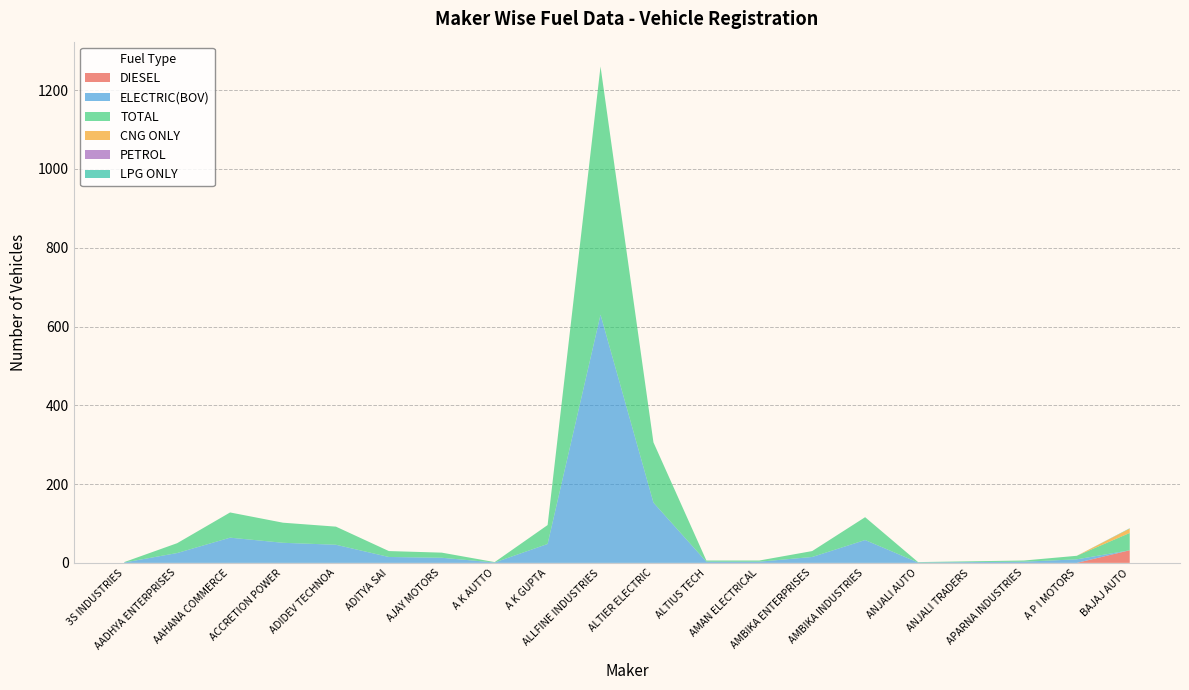

Reading left to right, what are all the values shown in this chart?

DIESEL: 3S INDUSTRIES=0	AADHYA ENTERPRISES=0	AAHANA COMMERCE=0	ACCRETION POWER=0	ADIDEV TECHNOA=0	ADITYA SAI=0	AJAY MOTORS=0	A K AUTTO=0	A K GUPTA=0	ALLFINE INDUSTRIES=0	ALTIER ELECTRIC=0	ALTIUS TECH=0	AMAN ELECTRICAL=0	AMBIKA ENTERPRISES=0	AMBIKA INDUSTRIES=0	ANJALI AUTO=0	ANJALI TRADERS=0	APARNA INDUSTRIES=0	A P I MOTORS=0	BAJAJ AUTO=32
ELECTRIC(BOV): 3S INDUSTRIES=1	AADHYA ENTERPRISES=25	AAHANA COMMERCE=64	ACCRETION POWER=51	ADIDEV TECHNOA=46	ADITYA SAI=15	AJAY MOTORS=13	A K AUTTO=1	A K GUPTA=48	ALLFINE INDUSTRIES=630	ALTIER ELECTRIC=153	ALTIUS TECH=3	AMAN ELECTRICAL=3	AMBIKA ENTERPRISES=15	AMBIKA INDUSTRIES=58	ANJALI AUTO=1	ANJALI TRADERS=2	APARNA INDUSTRIES=3	A P I MOTORS=9	BAJAJ AUTO=0
TOTAL: 3S INDUSTRIES=1	AADHYA ENTERPRISES=25	AAHANA COMMERCE=64	ACCRETION POWER=51	ADIDEV TECHNOA=46	ADITYA SAI=15	AJAY MOTORS=13	A K AUTTO=1	A K GUPTA=48	ALLFINE INDUSTRIES=630	ALTIER ELECTRIC=153	ALTIUS TECH=3	AMAN ELECTRICAL=3	AMBIKA ENTERPRISES=15	AMBIKA INDUSTRIES=58	ANJALI AUTO=1	ANJALI TRADERS=2	APARNA INDUSTRIES=3	A P I MOTORS=9	BAJAJ AUTO=44
CNG ONLY: 3S INDUSTRIES=0	AADHYA ENTERPRISES=0	AAHANA COMMERCE=0	ACCRETION POWER=0	ADIDEV TECHNOA=0	ADITYA SAI=0	AJAY MOTORS=0	A K AUTTO=0	A K GUPTA=0	ALLFINE INDUSTRIES=0	ALTIER ELECTRIC=0	ALTIUS TECH=0	AMAN ELECTRICAL=0	AMBIKA ENTERPRISES=0	AMBIKA INDUSTRIES=0	ANJALI AUTO=0	ANJALI TRADERS=0	APARNA INDUSTRIES=0	A P I MOTORS=0	BAJAJ AUTO=11
PETROL: 3S INDUSTRIES=0	AADHYA ENTERPRISES=0	AAHANA COMMERCE=0	ACCRETION POWER=0	ADIDEV TECHNOA=0	ADITYA SAI=0	AJAY MOTORS=0	A K AUTTO=0	A K GUPTA=0	ALLFINE INDUSTRIES=0	ALTIER ELECTRIC=0	ALTIUS TECH=0	AMAN ELECTRICAL=0	AMBIKA ENTERPRISES=0	AMBIKA INDUSTRIES=0	ANJALI AUTO=0	ANJALI TRADERS=0	APARNA INDUSTRIES=0	A P I MOTORS=0	BAJAJ AUTO=0
LPG ONLY: 3S INDUSTRIES=0	AADHYA ENTERPRISES=0	AAHANA COMMERCE=0	ACCRETION POWER=0	ADIDEV TECHNOA=0	ADITYA SAI=0	AJAY MOTORS=0	A K AUTTO=0	A K GUPTA=0	ALLFINE INDUSTRIES=0	ALTIER ELECTRIC=0	ALTIUS TECH=0	AMAN ELECTRICAL=0	AMBIKA ENTERPRISES=0	AMBIKA INDUSTRIES=0	ANJALI AUTO=0	ANJALI TRADERS=0	APARNA INDUSTRIES=0	A P I MOTORS=0	BAJAJ AUTO=1